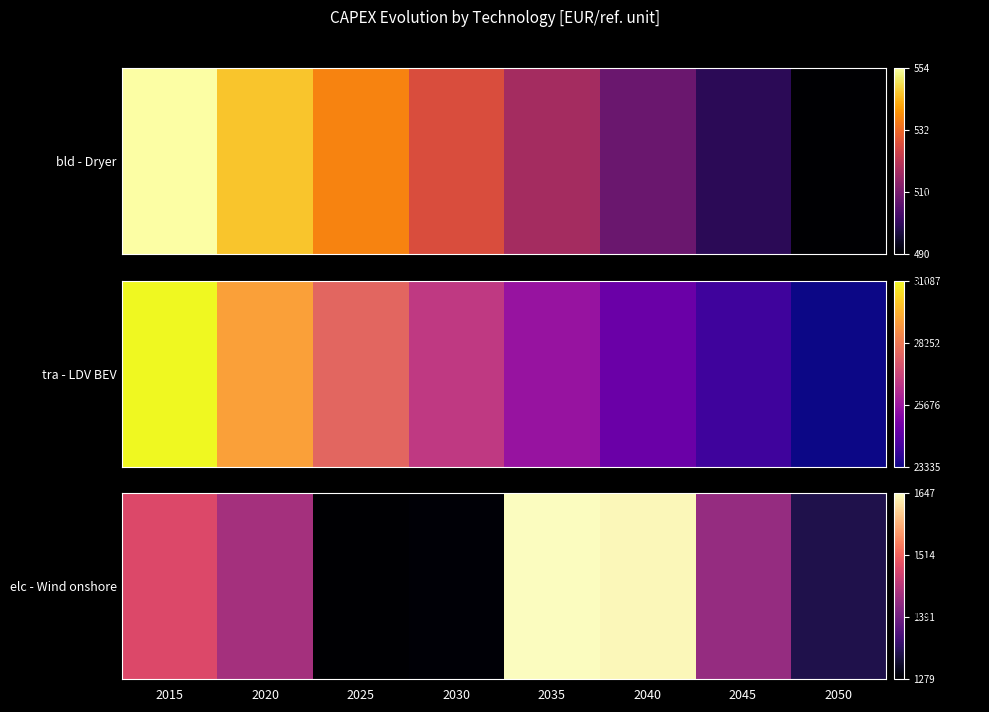

List the labels in order of value, largest first.

2035, 2040, 2015, 2020, 2045, 2050, 2030, 2025